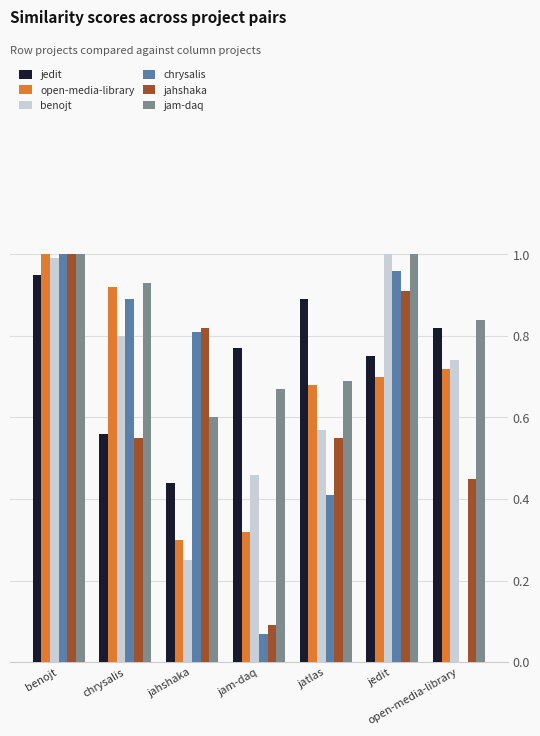

At which category is the sum across all series the highest?

benojt